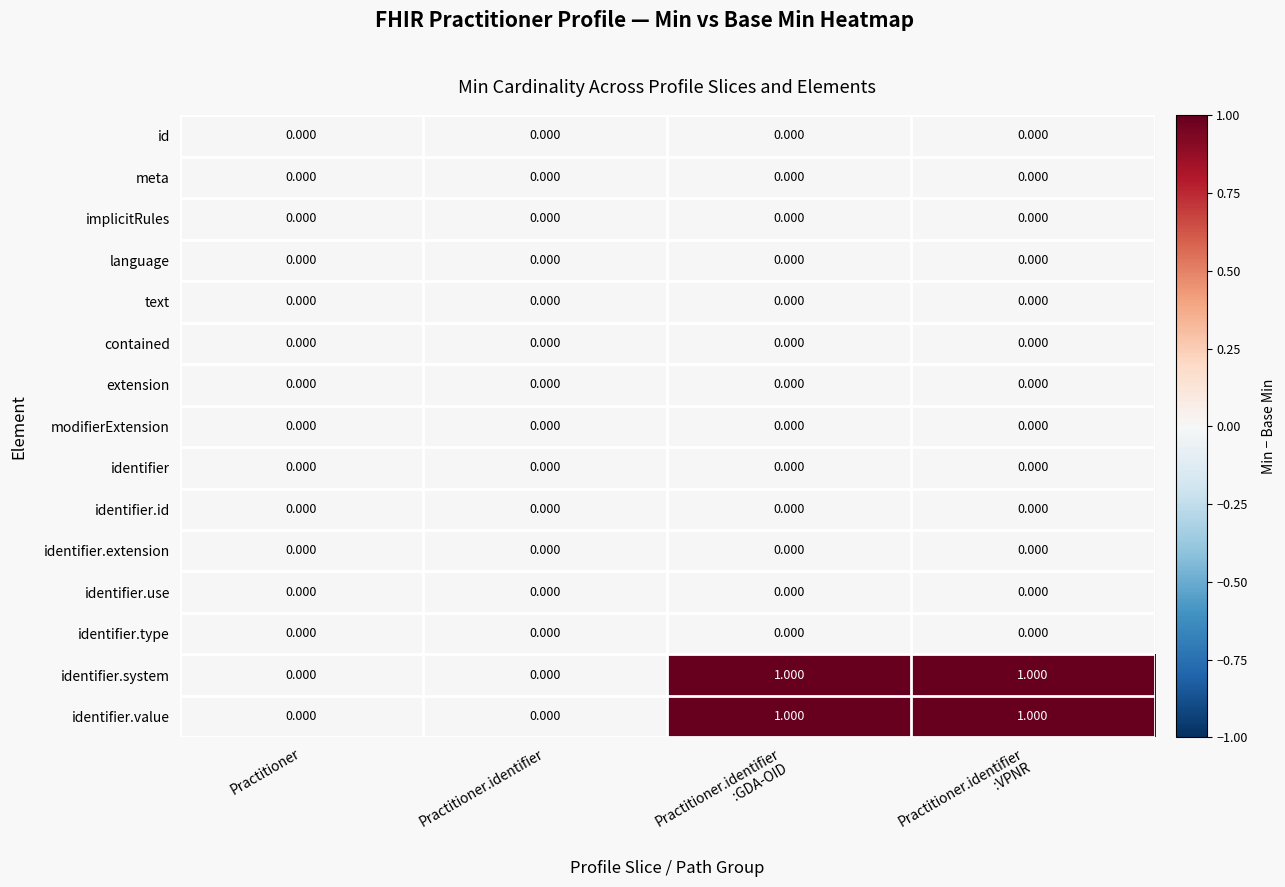

List the series in order of their peak value, highest first.

identifier.system, identifier.value, id, meta, implicitRules, language, text, contained, extension, modifierExtension, identifier, identifier.id, identifier.extension, identifier.use, identifier.type